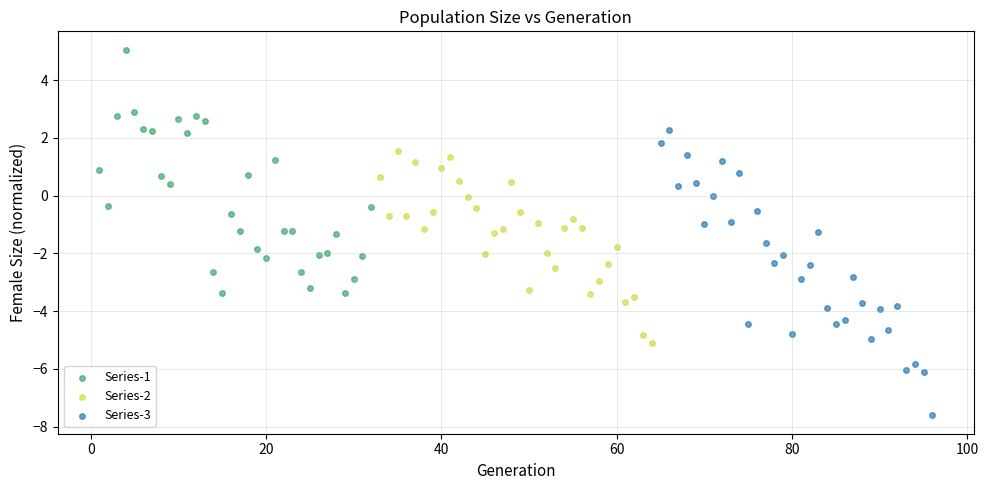

Which series contains the highest Y value?

Series-1